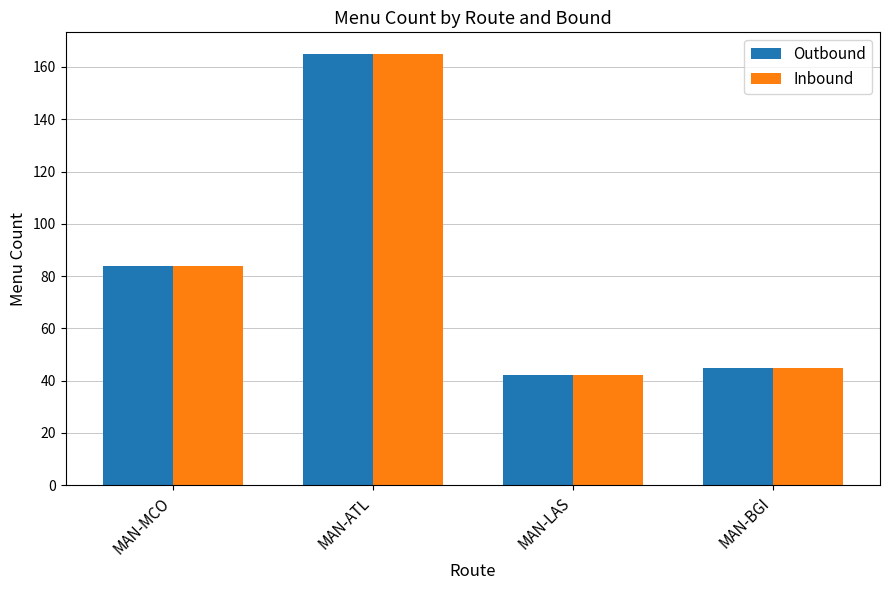

Is it true that Inbound equals 165 at MAN-ATL?

True